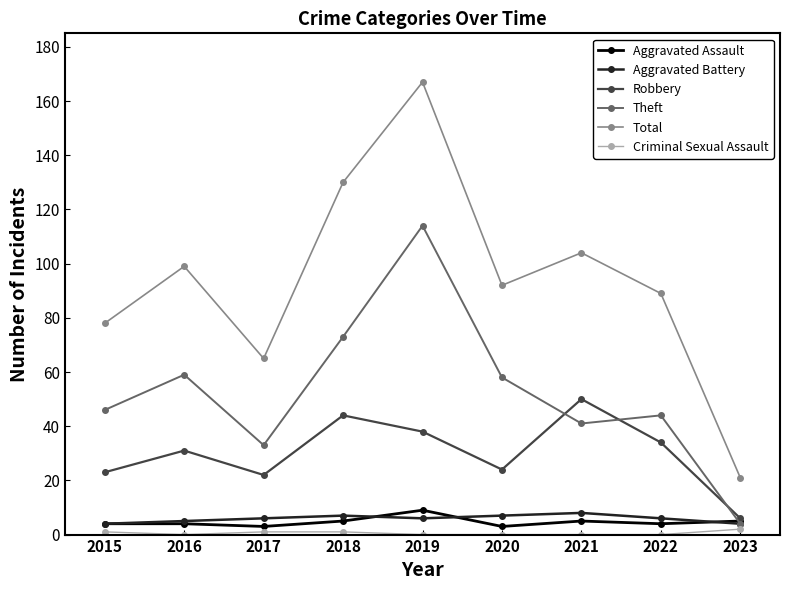

Where is the first local minimum for Theft?

2017